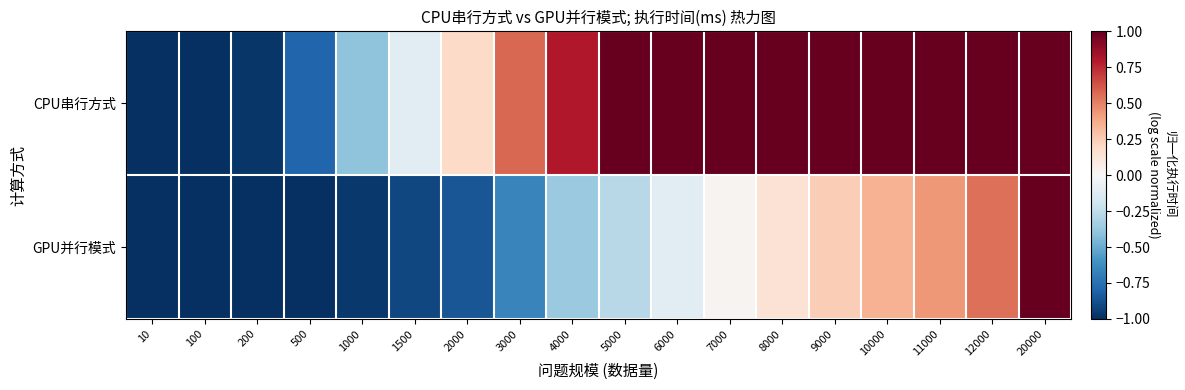

What is the total value across all series at 10?

-2.0